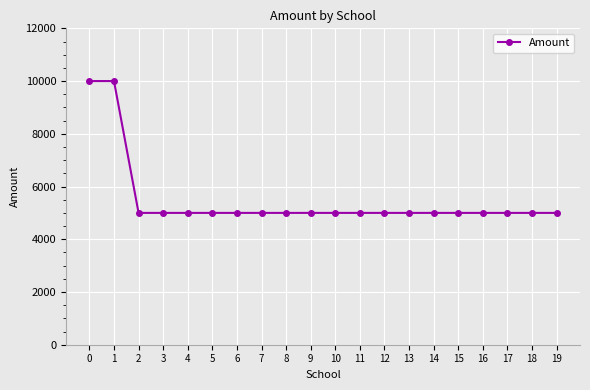

What is the sum of the values at 13 and 18?

10000